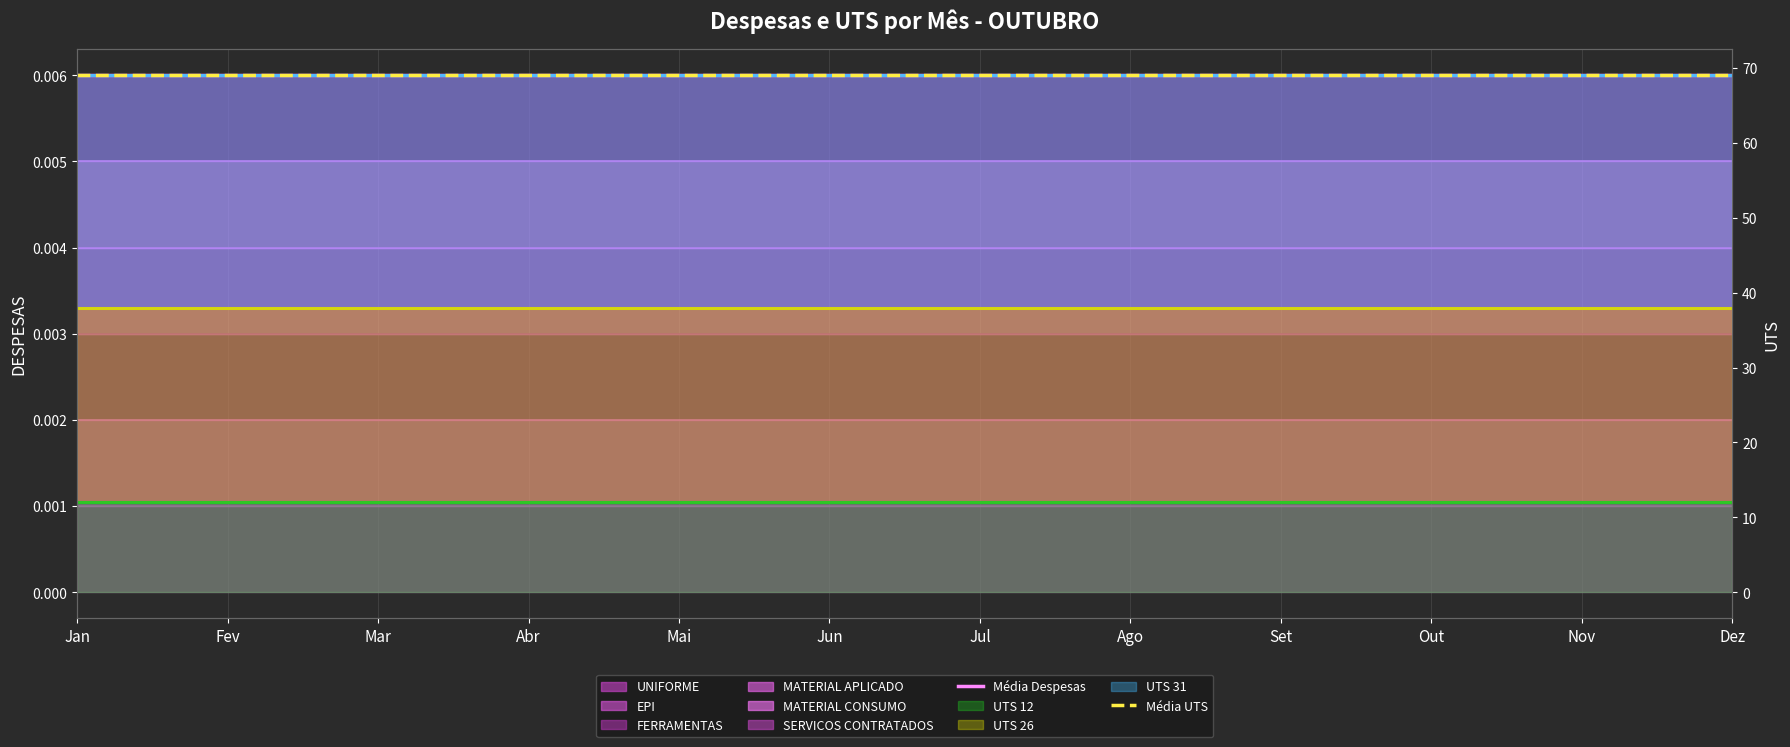

At Out, list the series in order from largest to smallest.

Média UTS, Média Despesas